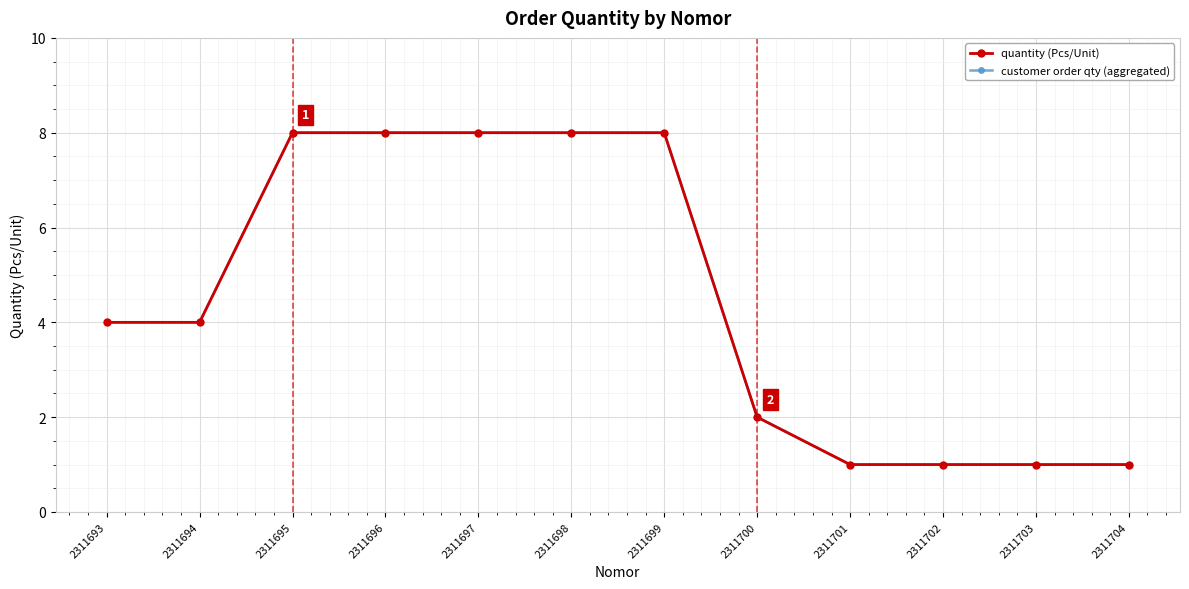

Does the chart have visible grid lines?

Yes